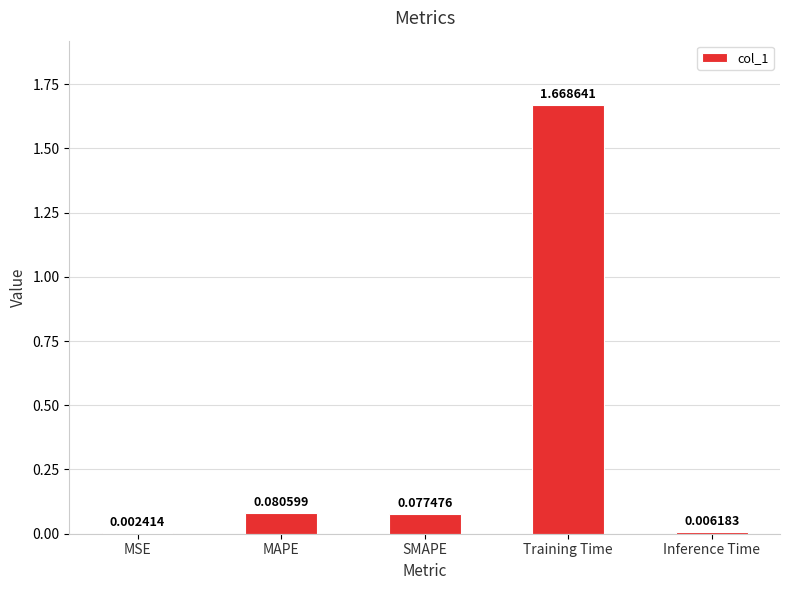

Count the number of categories in the chart.

5